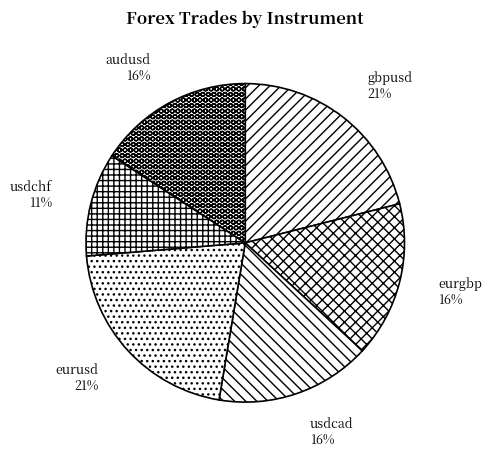

The gbpusd slice represents 32% of the pie. True or false?

False